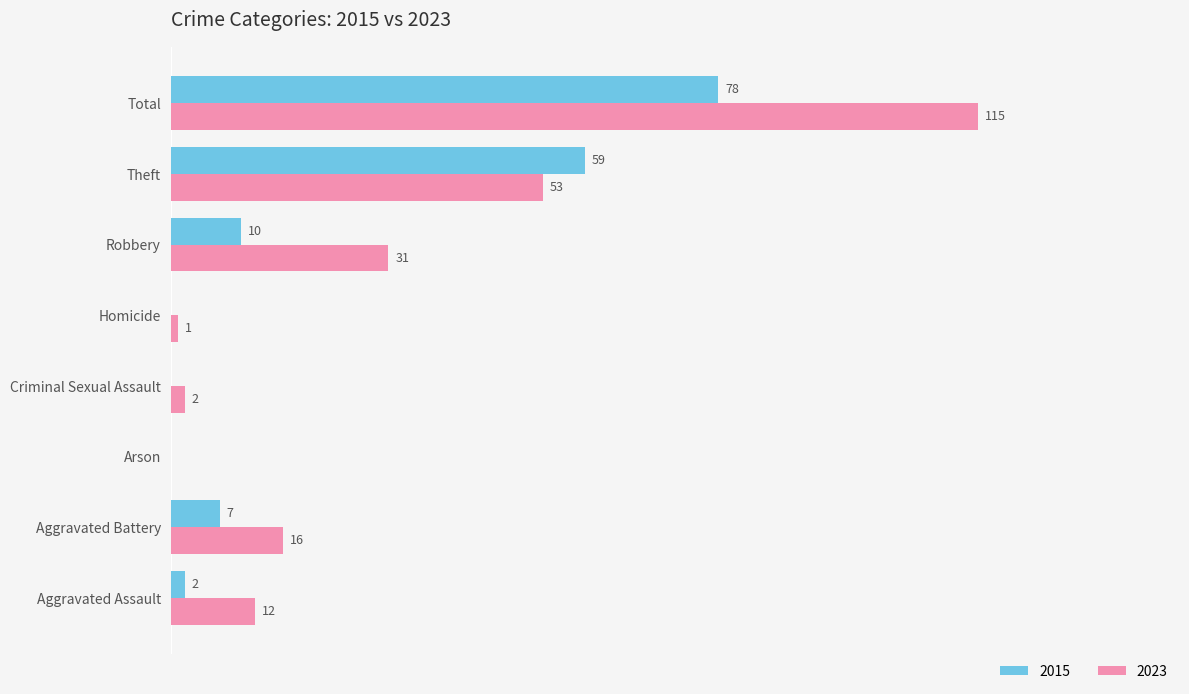

At which category is the sum across all series the highest?

Total